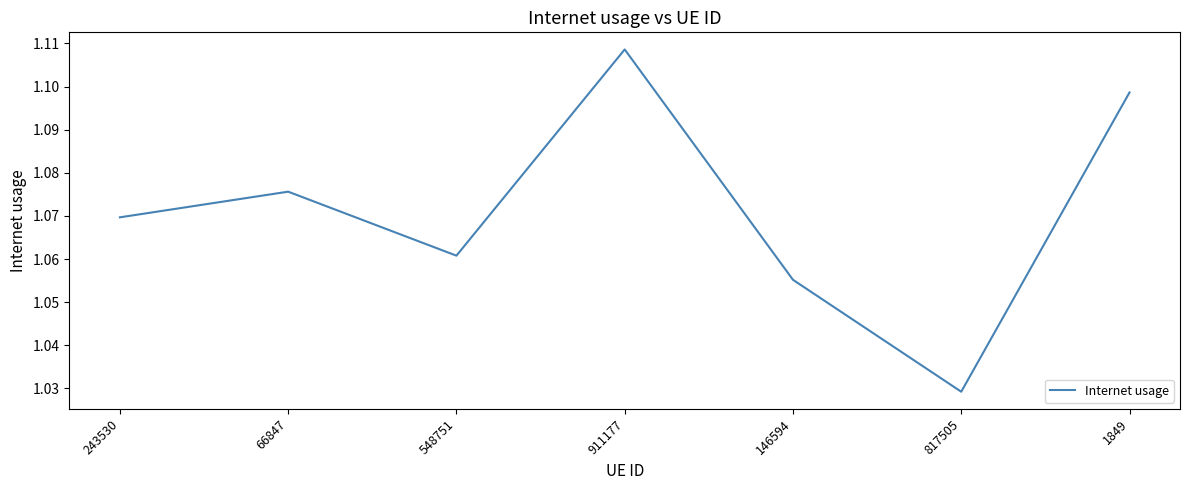

What position from the left is 911177?

4